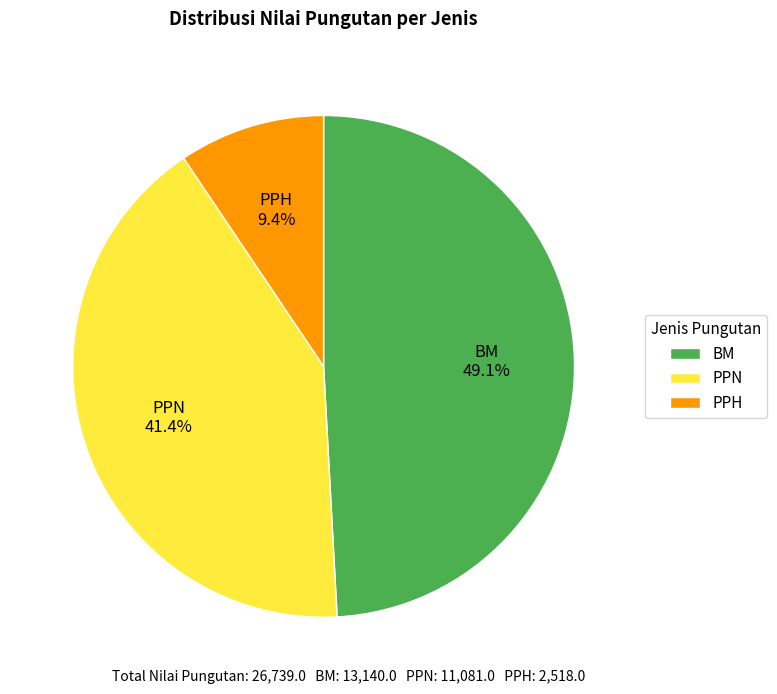

Is PPN the majority of the pie?

No